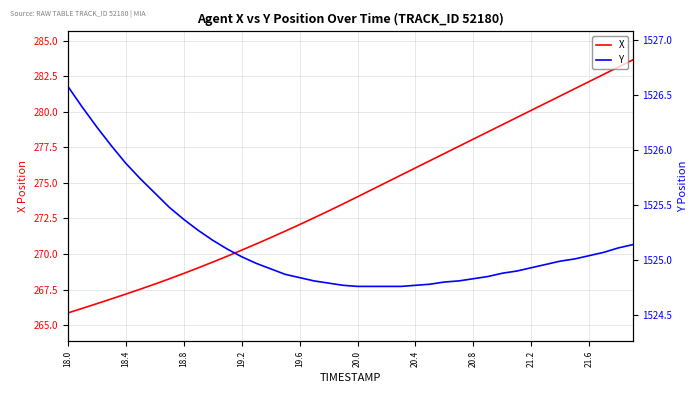

True or false: Y and X cross at least once.

False